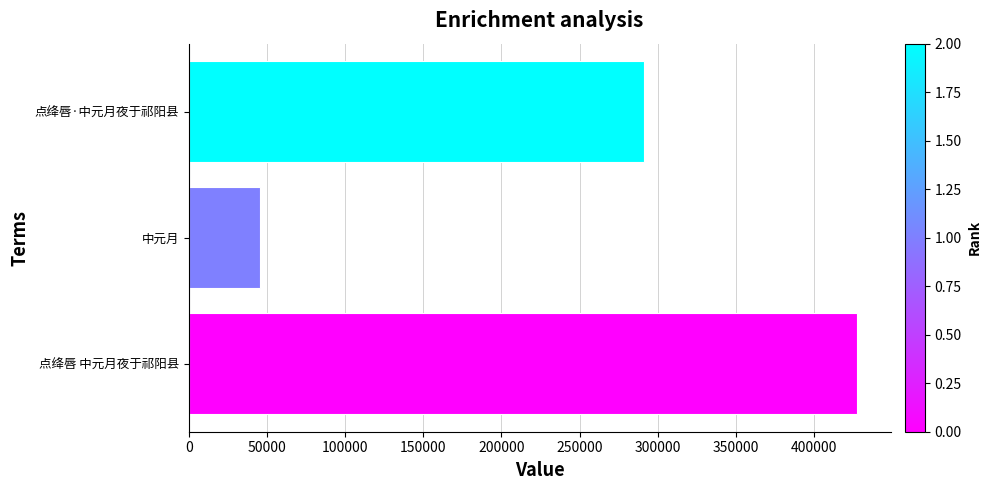

Does the chart contain stacked bars?

No